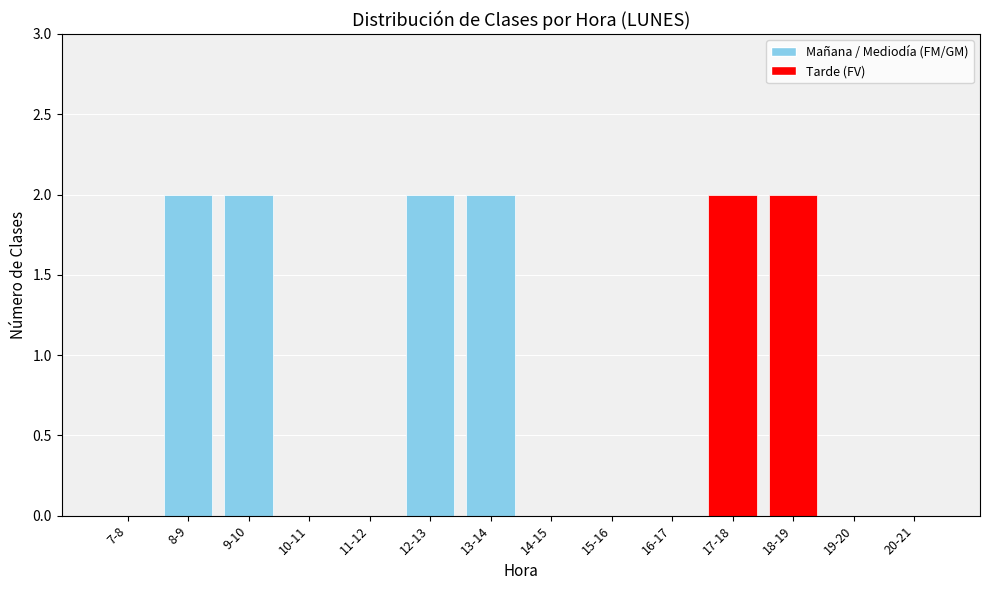

Is it true that the value at 18-19 is 2?

True